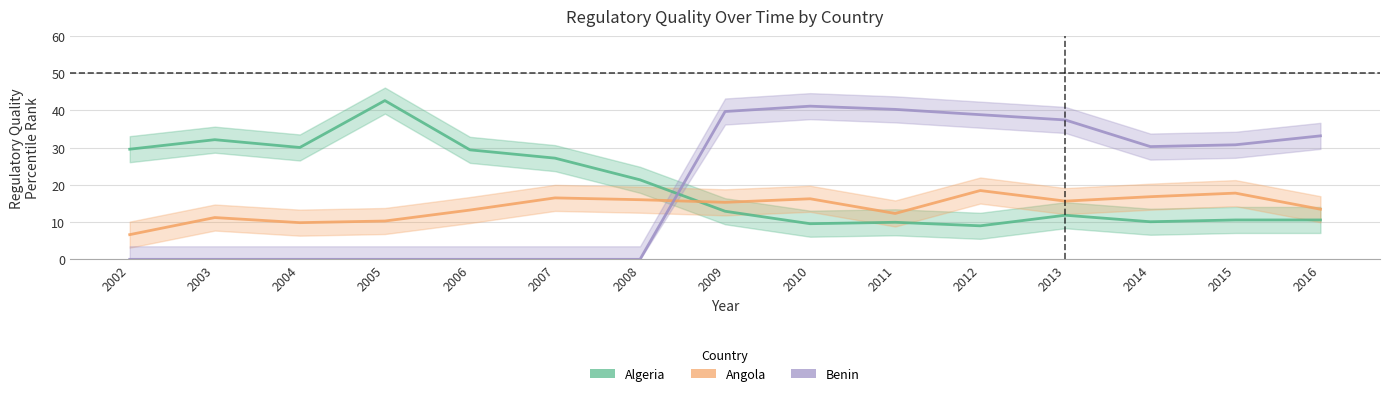

In Angola, how many points are higher than both neighbors (excluding endpoints)?

5